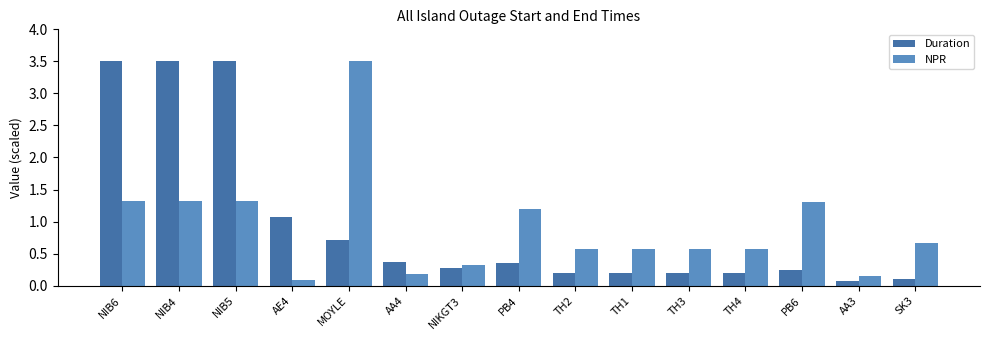

Is the value of NPR at TH3 greater than the value of Duration at MOYLE?

No